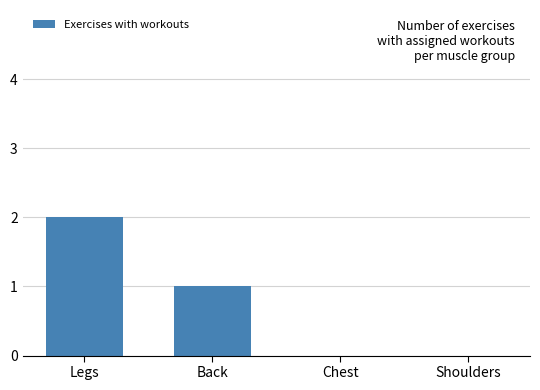

The chart shows a value of 0 at Shoulders. True or false?

True